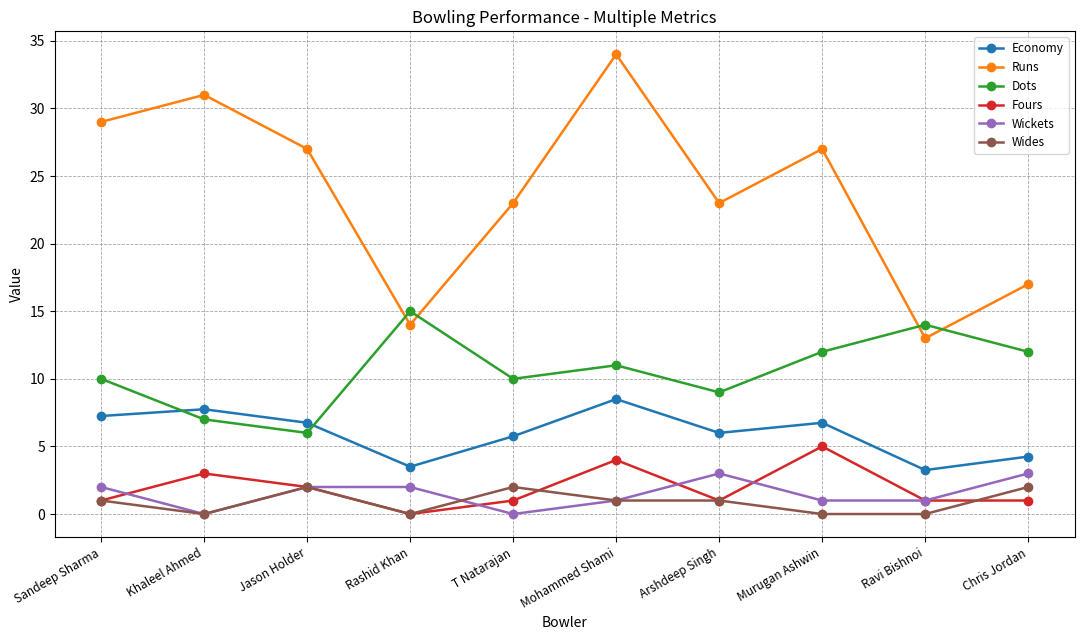

The value of Wides at Mohammed Shami is 1.0. True or false?

True